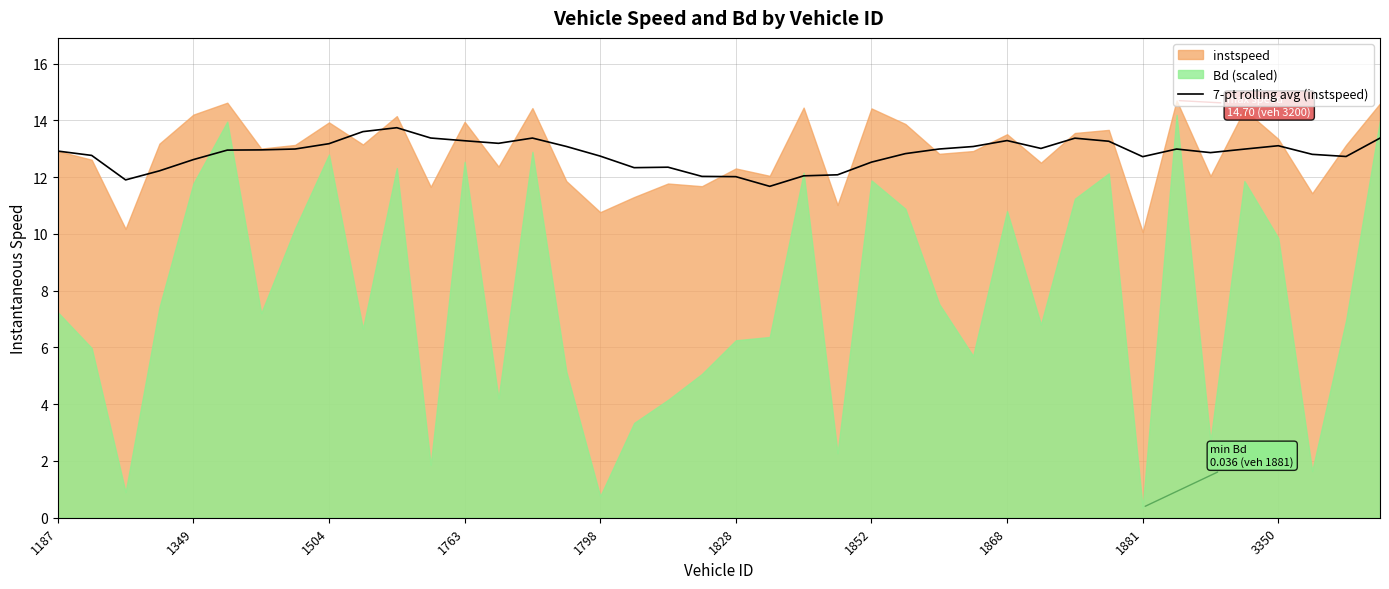

Is it true that 7-pt rolling avg (instspeed) equals 13.2 at 1504?

True